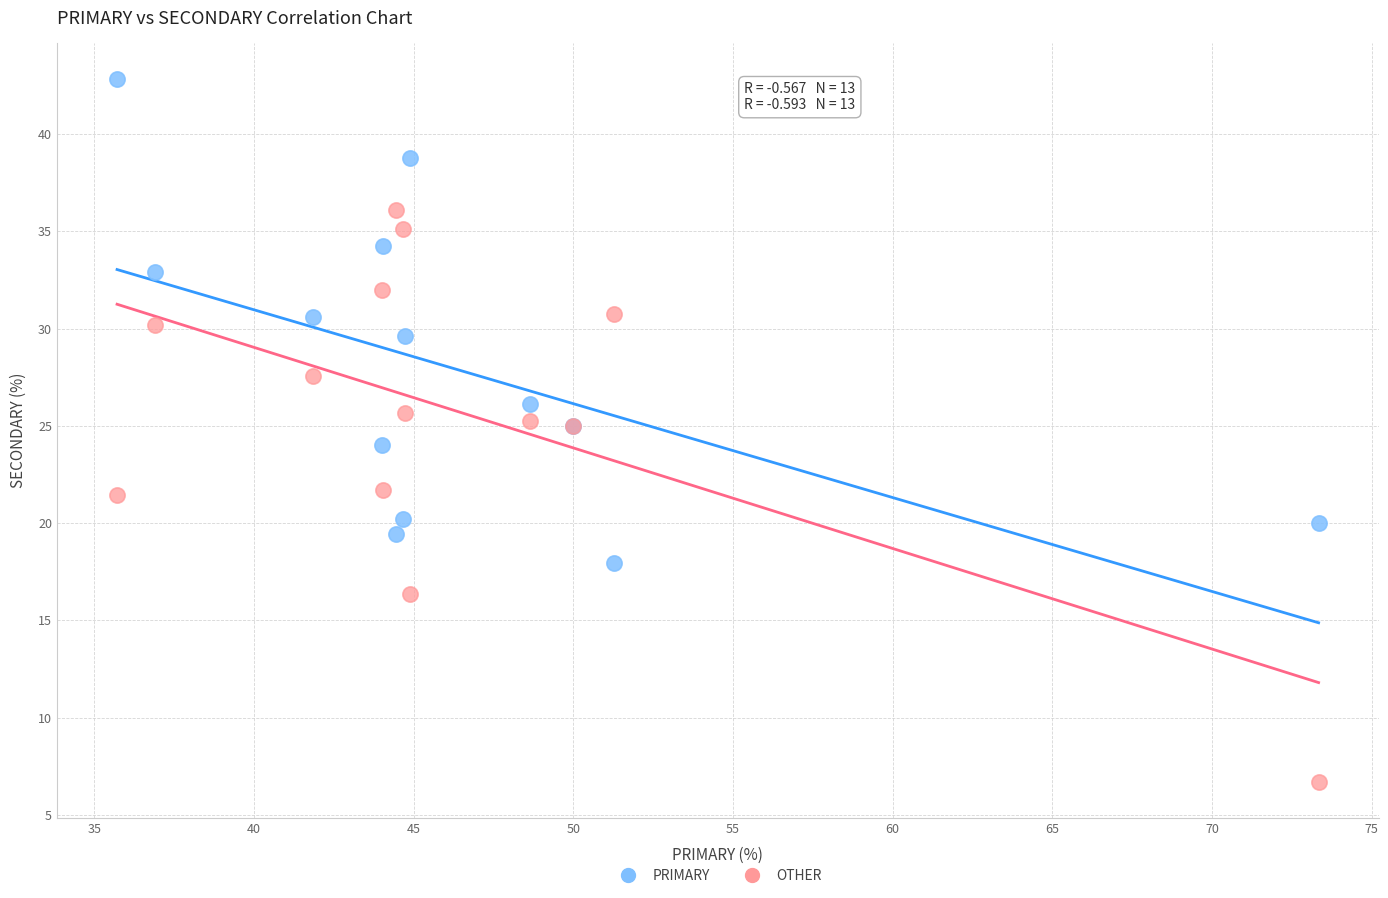

Which series reaches the minimum Y coordinate?

OTHER